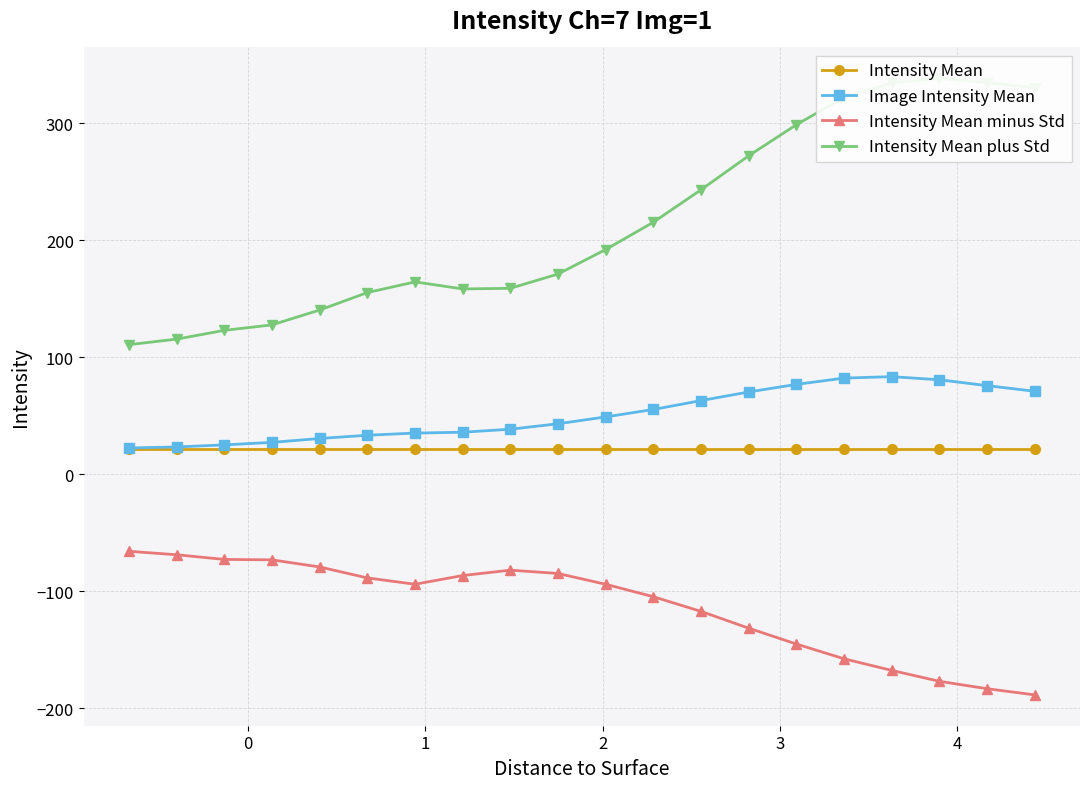

What is the value of the Intensity Mean minus Std point at the 9th from the left?

-81.9